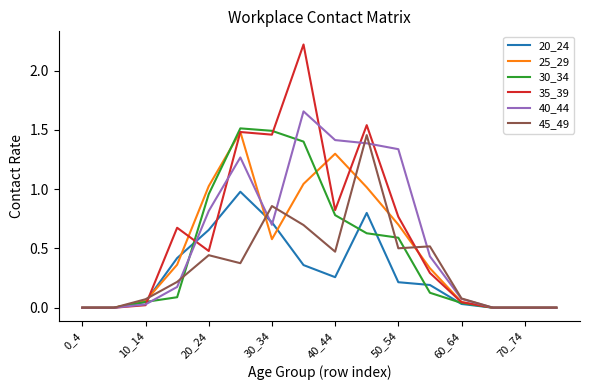

Which series has the largest range (max minus min)?

35_39